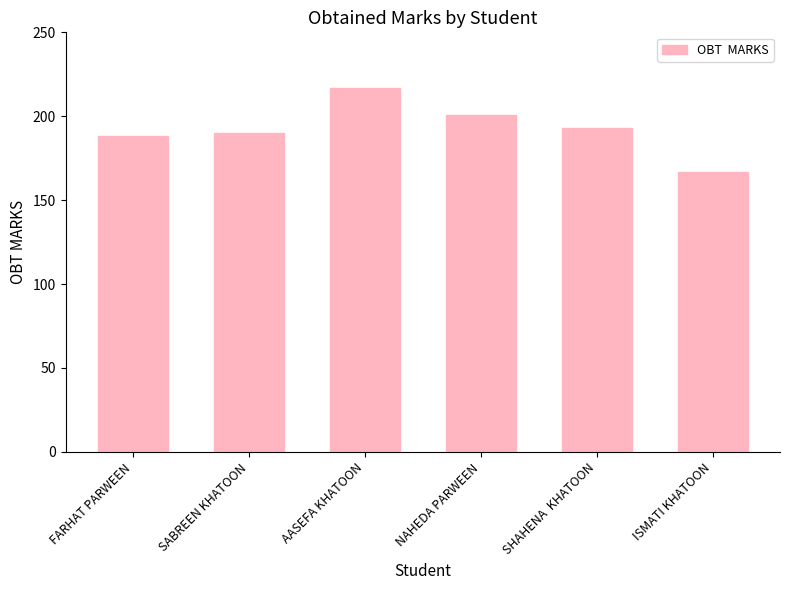

What is the label of the 6th bar from the right?

FARHAT PARWEEN